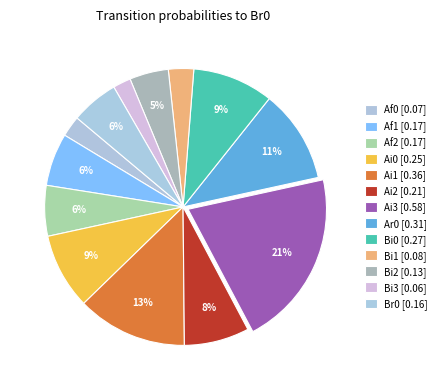

Count the number of slices in the pie.

13